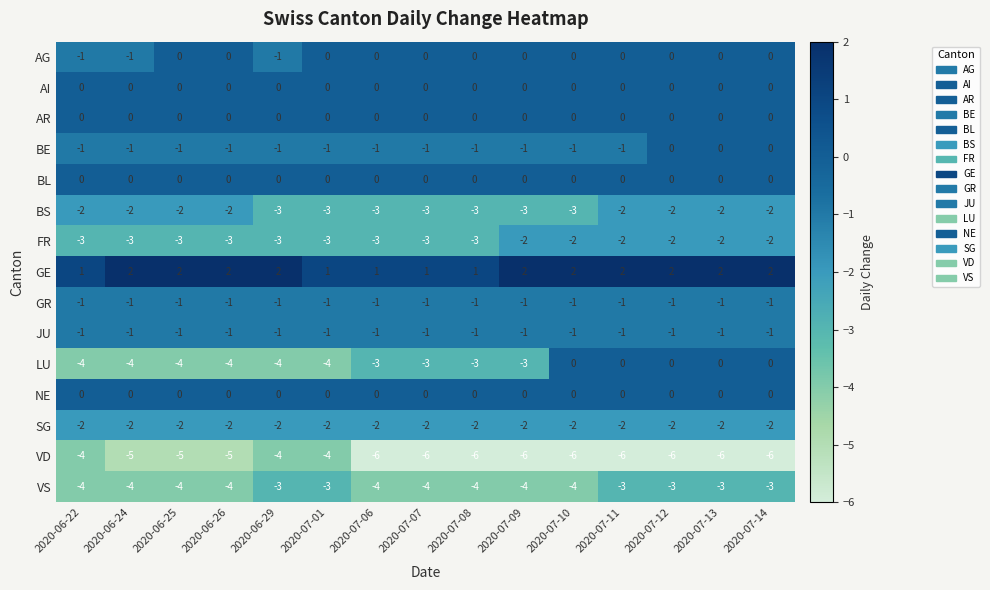

Is the value of GR at 2020-07-01 greater than the value of GE at 2020-07-10?

No